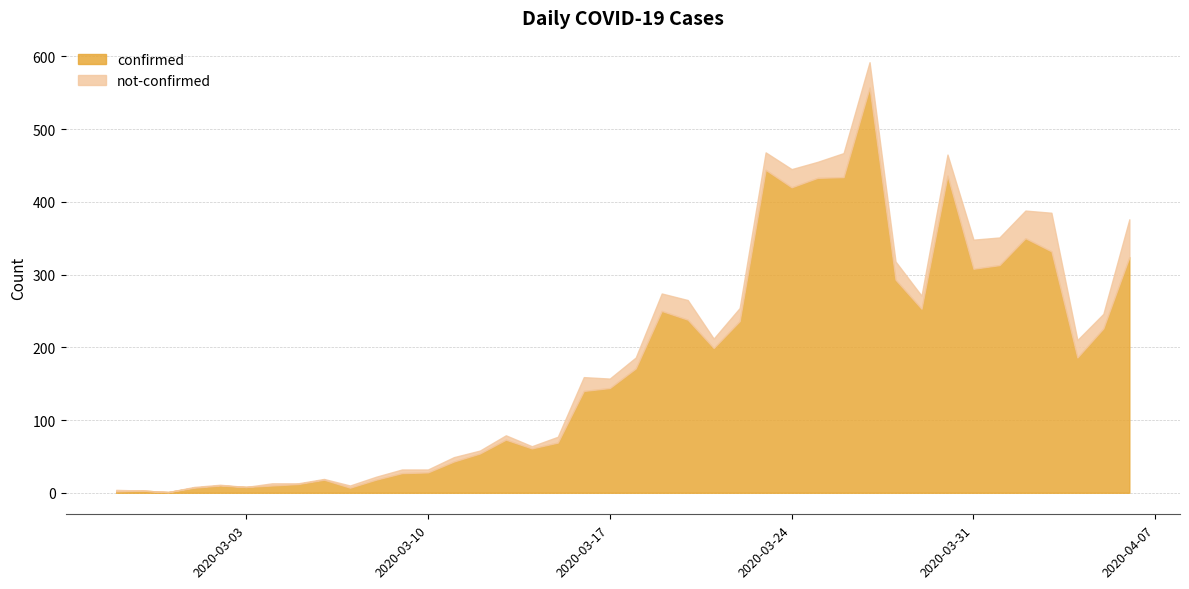

Which has a higher value, 2020-03-11 or 2020-03-05?

2020-03-11